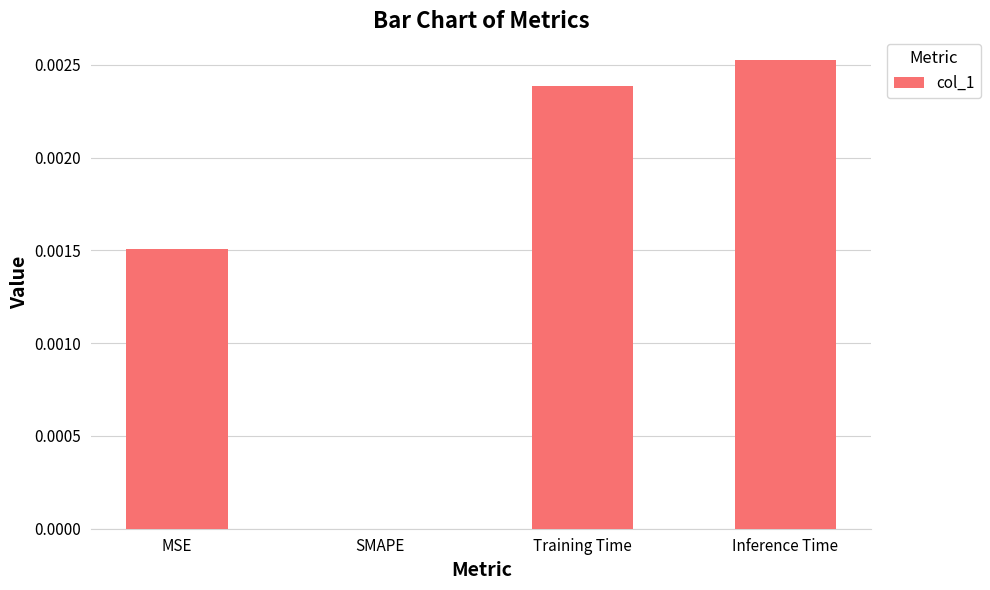

True or false: the data shows 0.0 at Training Time.

True